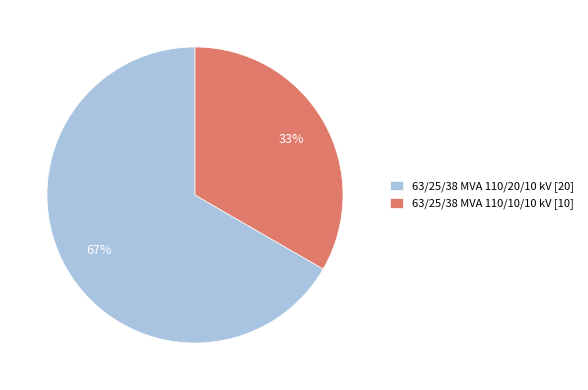

Is it true that 63/25/38 MVA 110/20/10 kV is 53% of the pie?

False